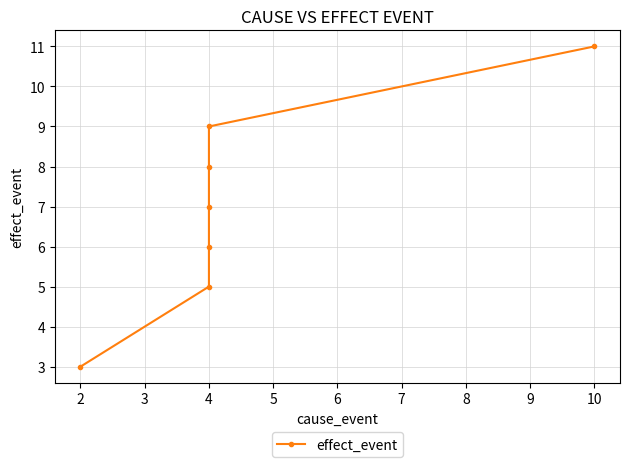

How many data points are less than 7?

3